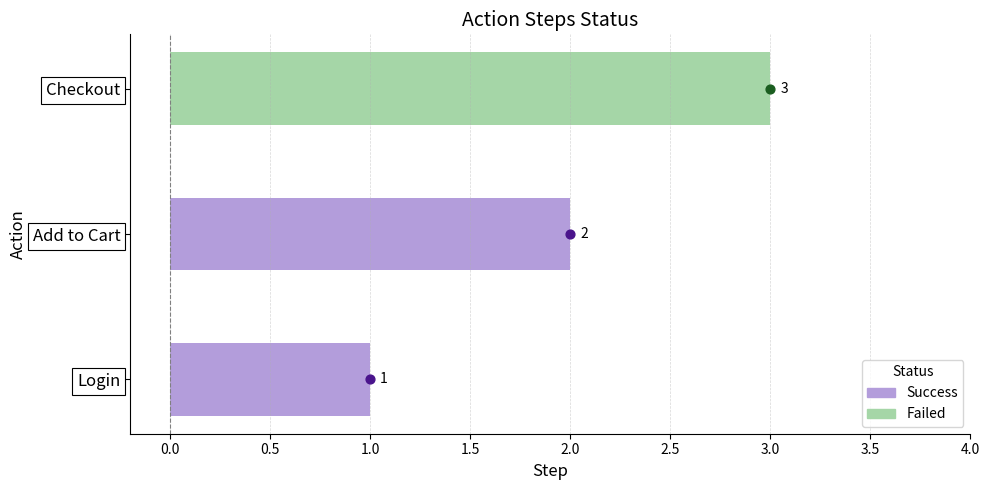

Between Checkout and Add to Cart, which is larger?

Checkout